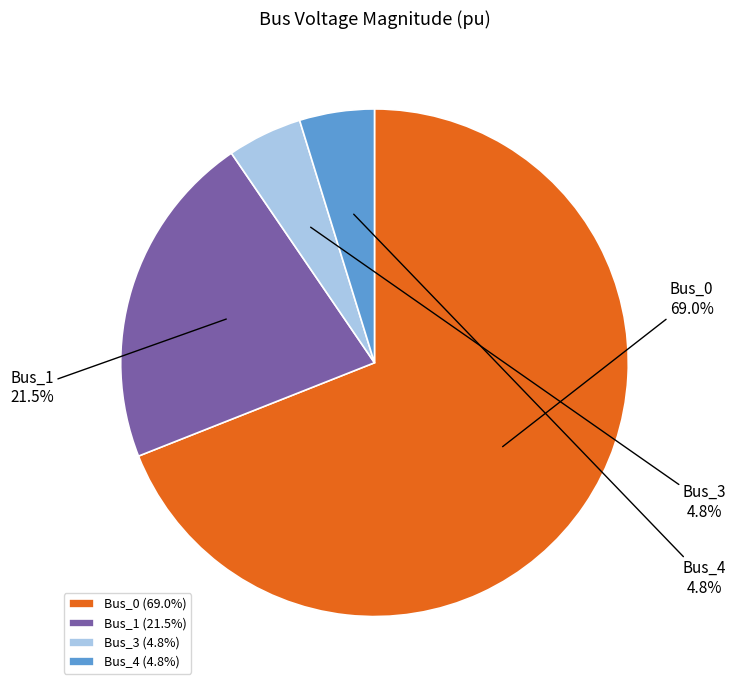

What is the largest slice in the pie chart?

Bus_0